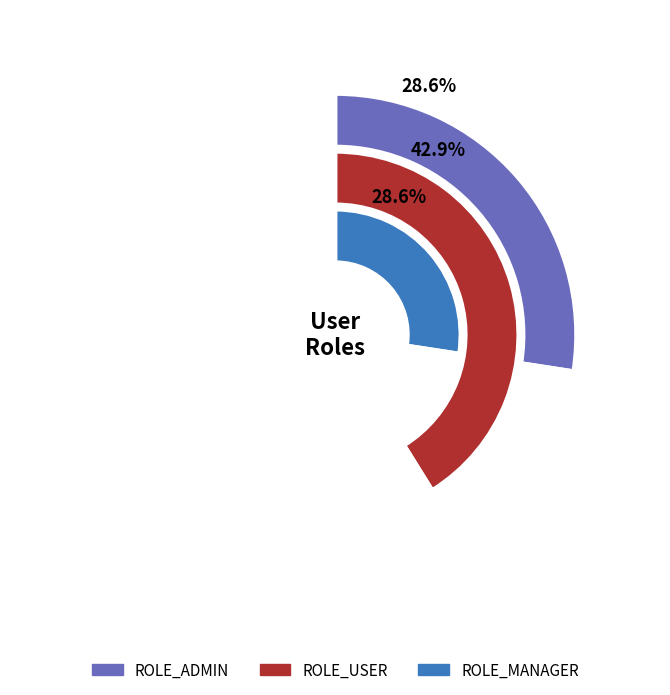

Rank the categories by value from lowest to highest.

ROLE_ADMIN, ROLE_MANAGER, ROLE_USER